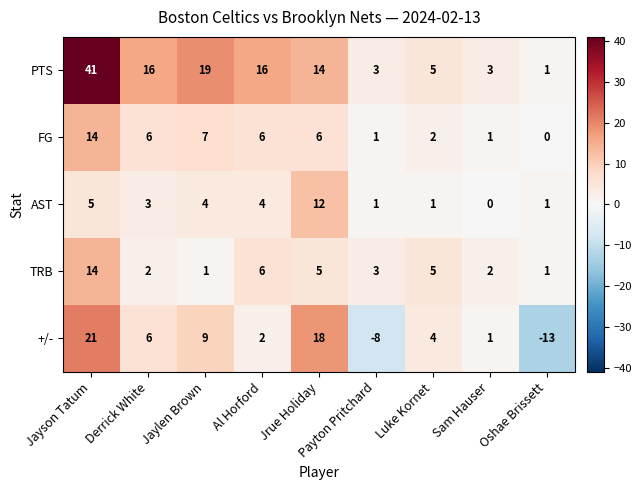

What is the average value of the FG series?

5